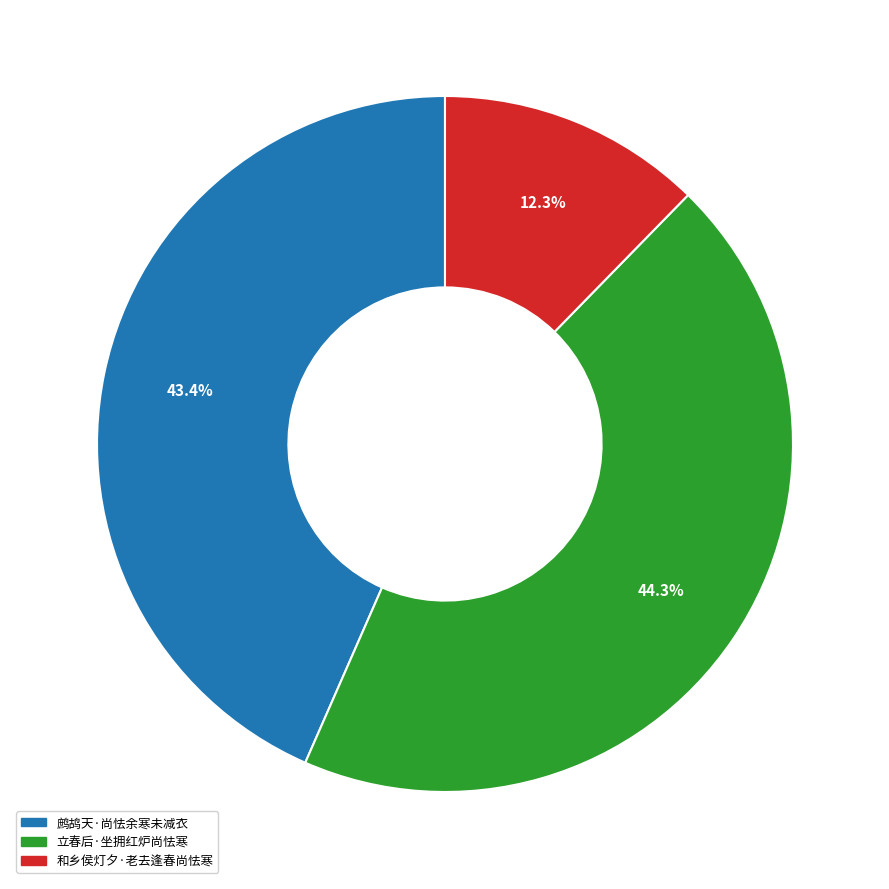

What is the largest slice in the pie chart?

立春后·坐拥红炉尚怯寒